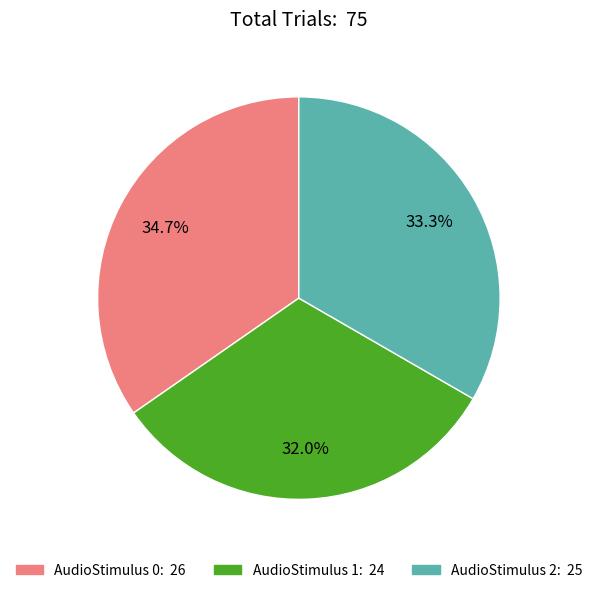

Is there a majority slice in this chart?

No